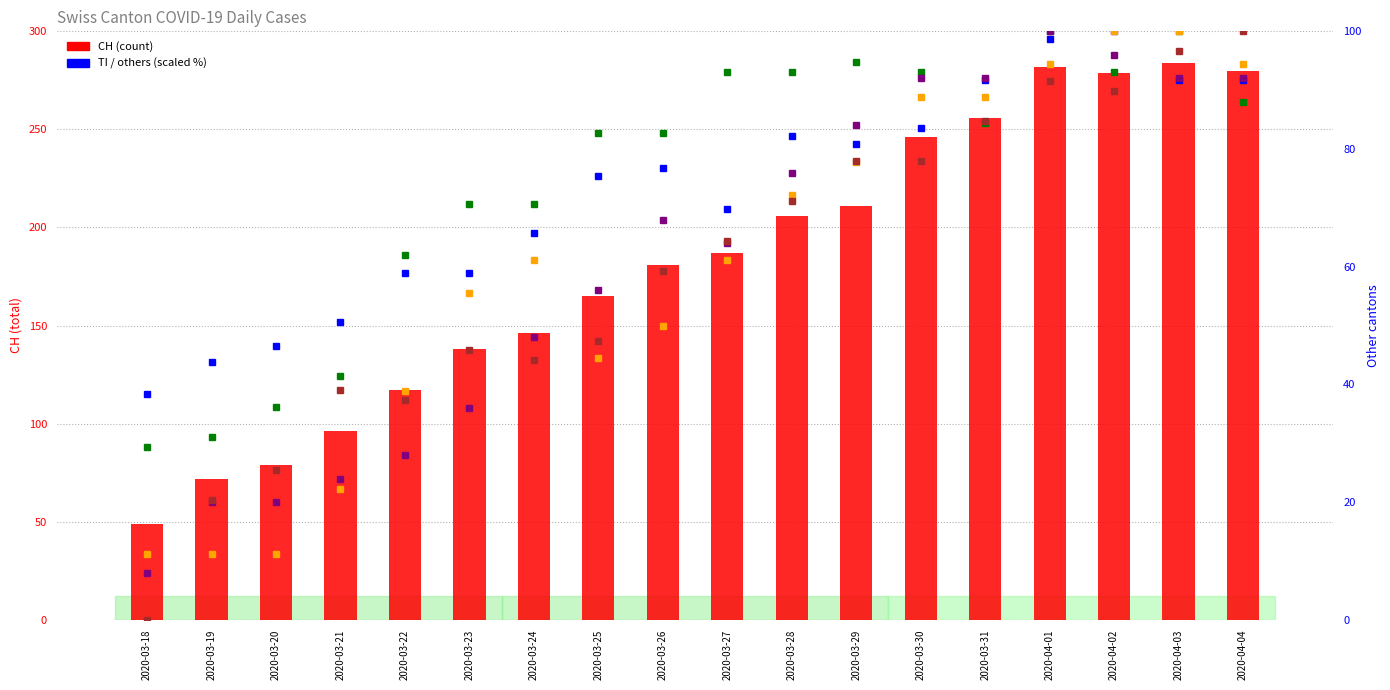

How many data points in ZH are less than 64?

9